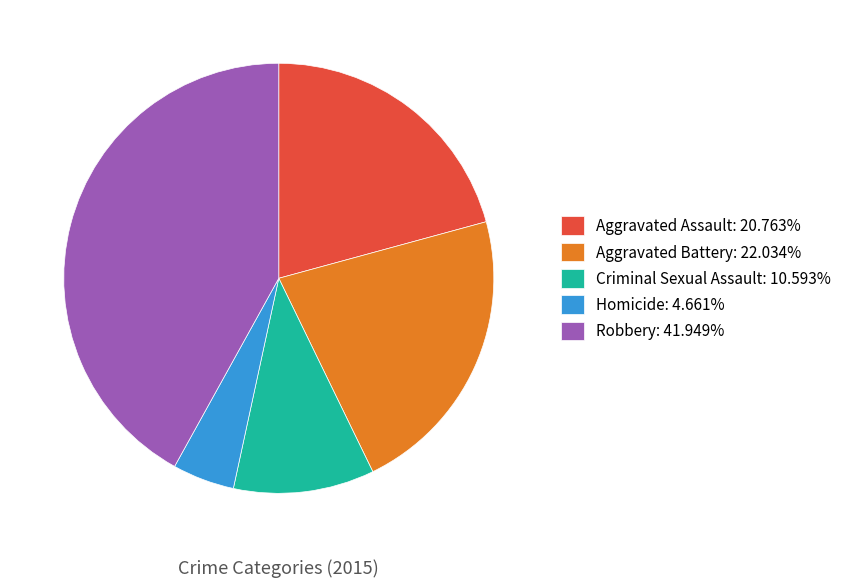

What is the ratio of the value at Aggravated Assault: 20.763% to the value at Robbery: 41.949%?

0.5